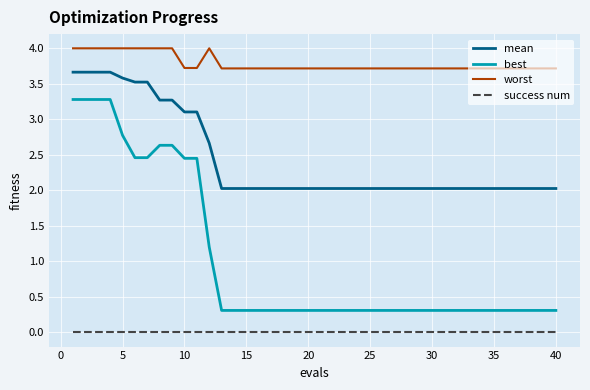

What is the difference between the second highest and second lowest values in the best series?

3.0